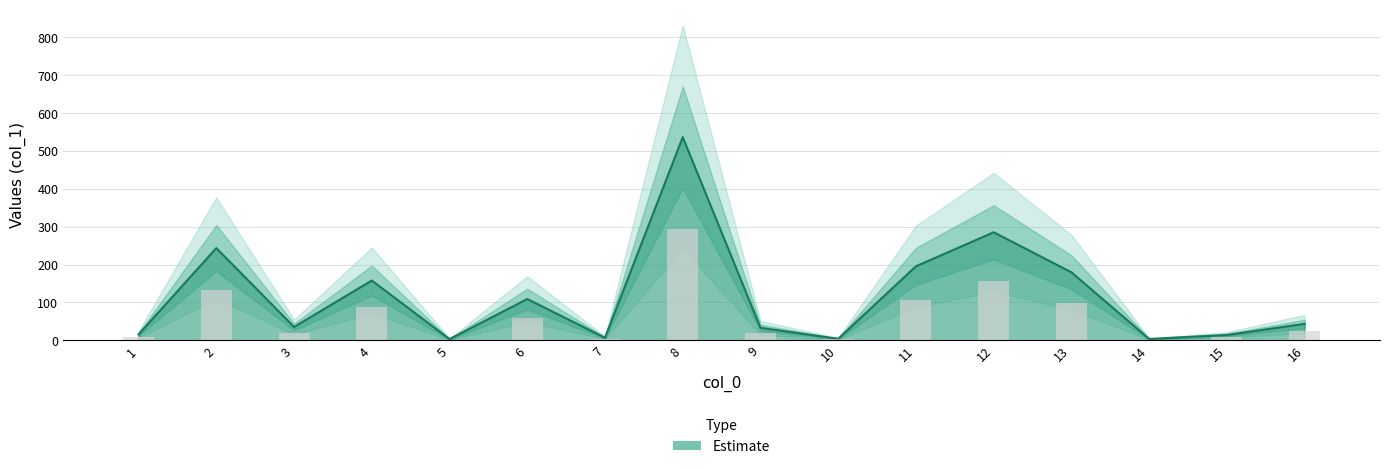

What is the smallest value displayed?

3.1